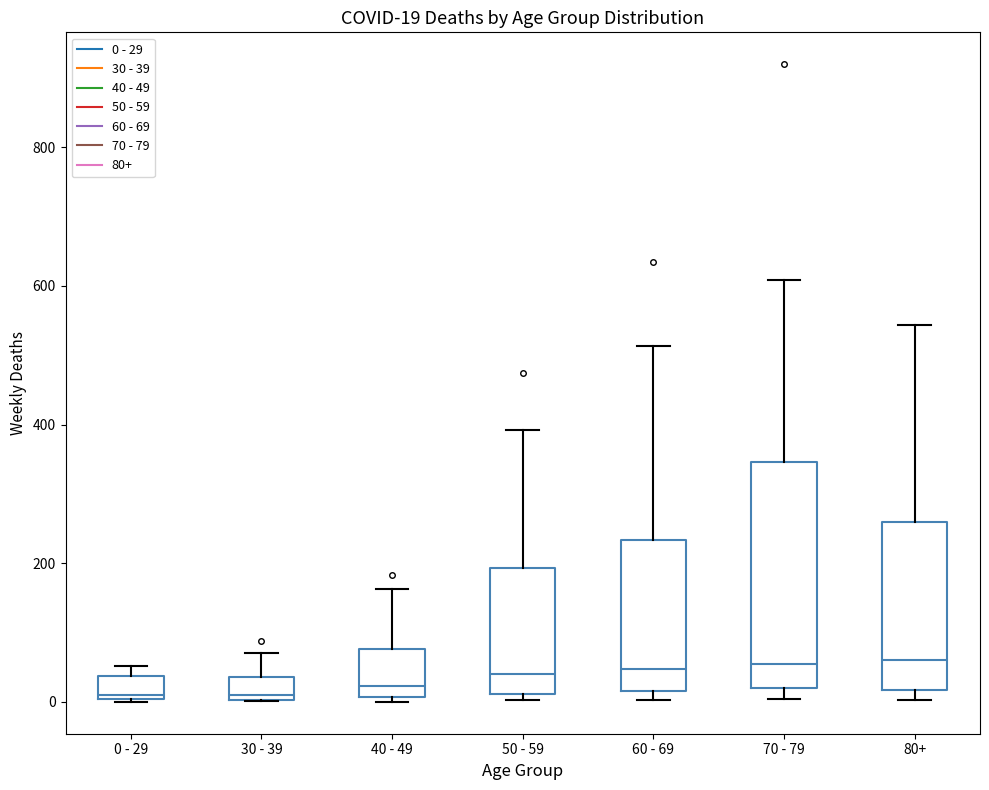

Which box is the tallest, from its lower edge to its upper edge?

70 - 79